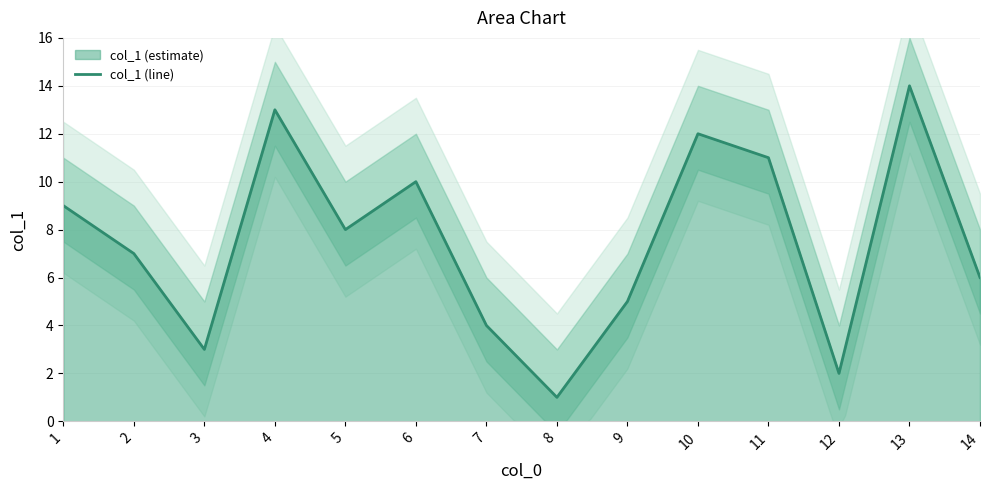

What is the difference between the second highest and minimum values?

12